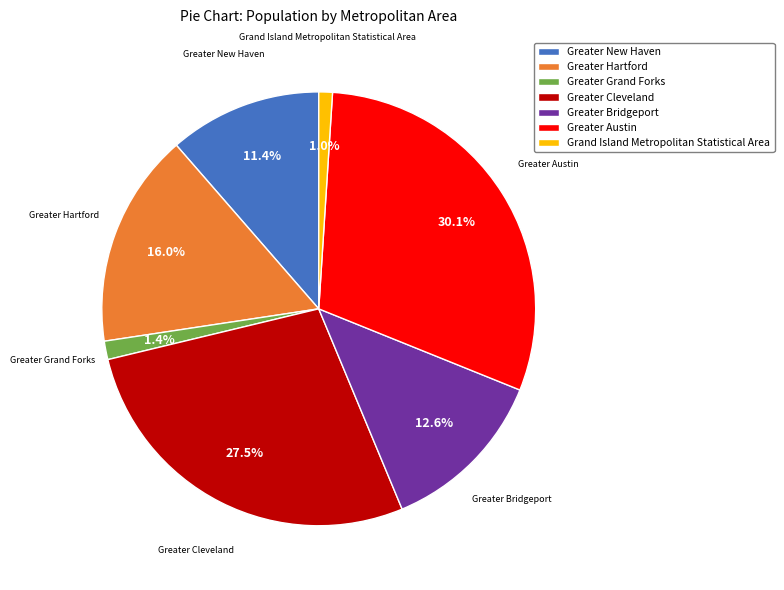

Does Grand Island Metropolitan Statistical Area account for over 50% of the chart?

No